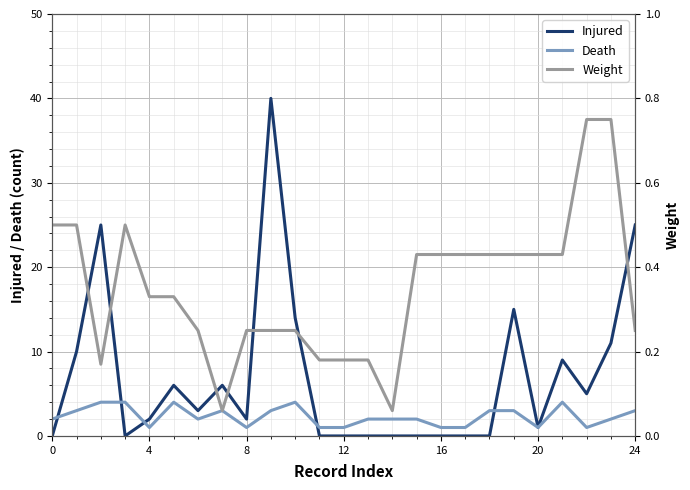

Which has a higher value, 24 or 14?

24